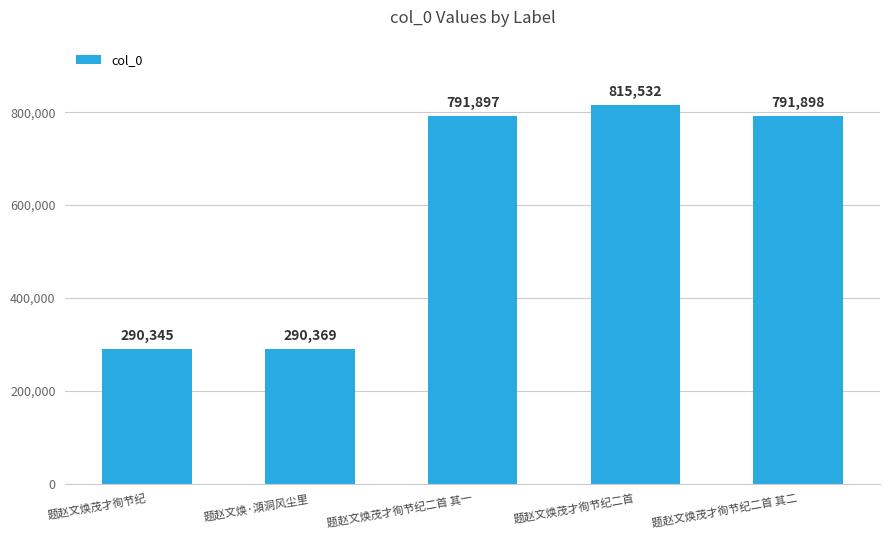

What is the label of the 3rd bar from the left?

题赵文焕茂才徇节纪二首 其一